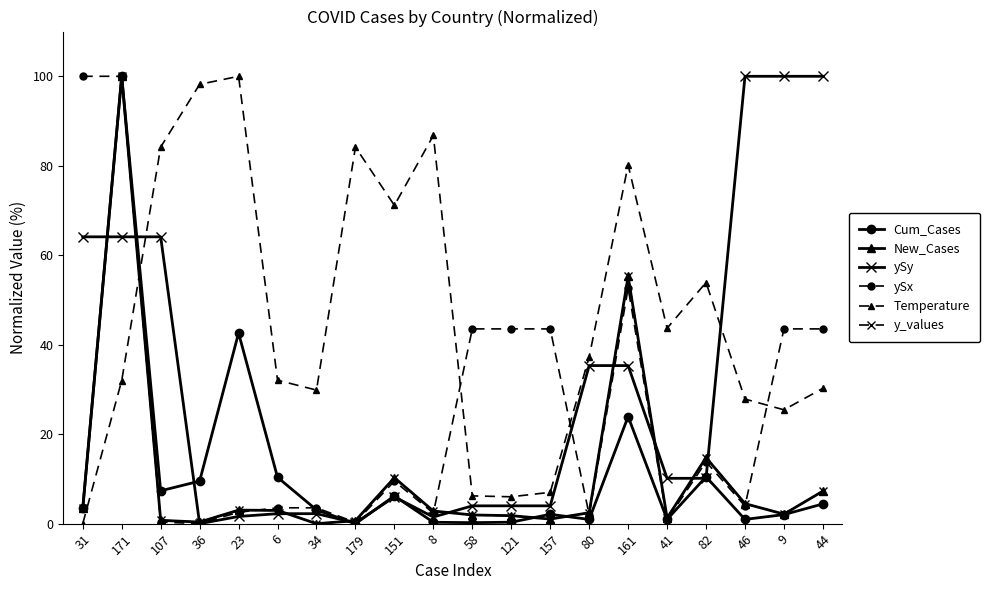

The y_values series shows 38.3 at 34. True or false?

False